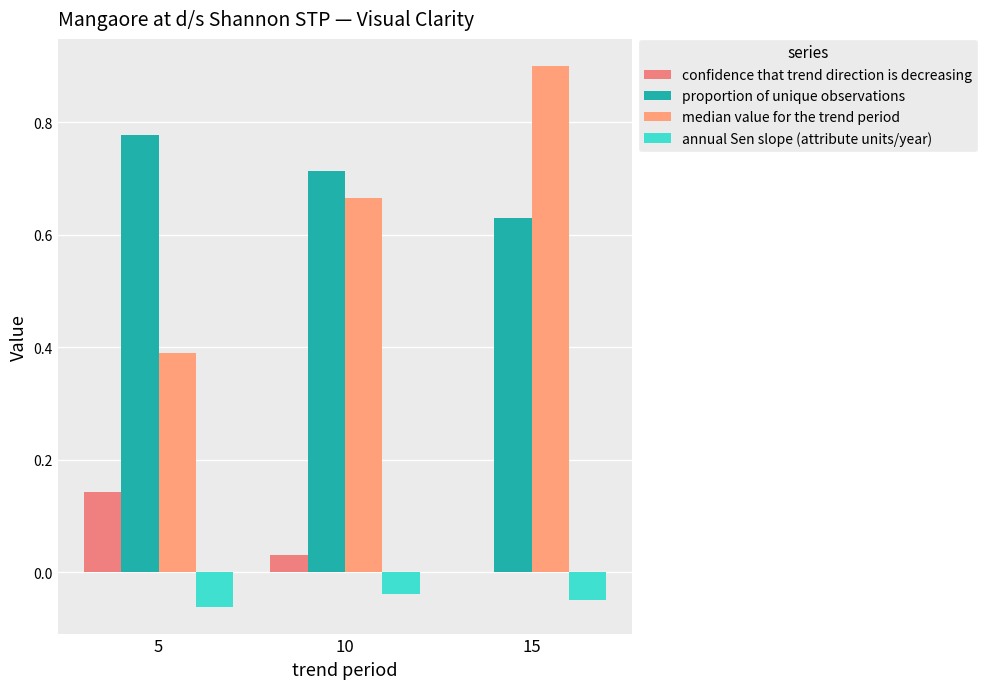

Reading left to right, what are all the values shown in this chart?

confidence that trend direction is decreasing: 0.1	0.0	0.0
proportion of unique observations: 0.8	0.7	0.6
median value for the trend period: 0.4	0.7	0.9
annual Sen slope (attribute units/year): -0.1	-0.0	-0.0